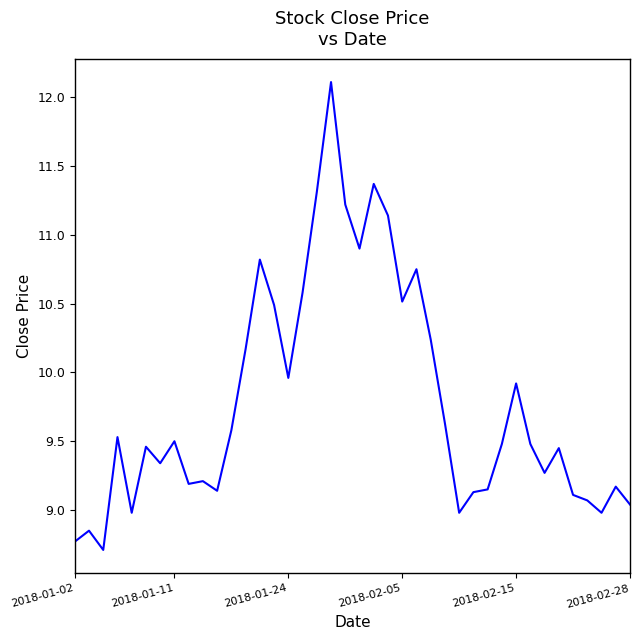

What is the minimum value shown in the chart?

8.7